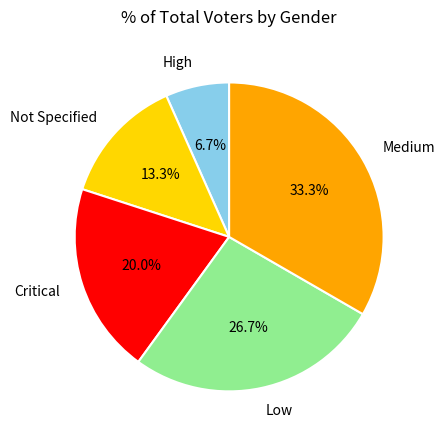

Combined, what portion of the pie is Critical and Low?

46.7%